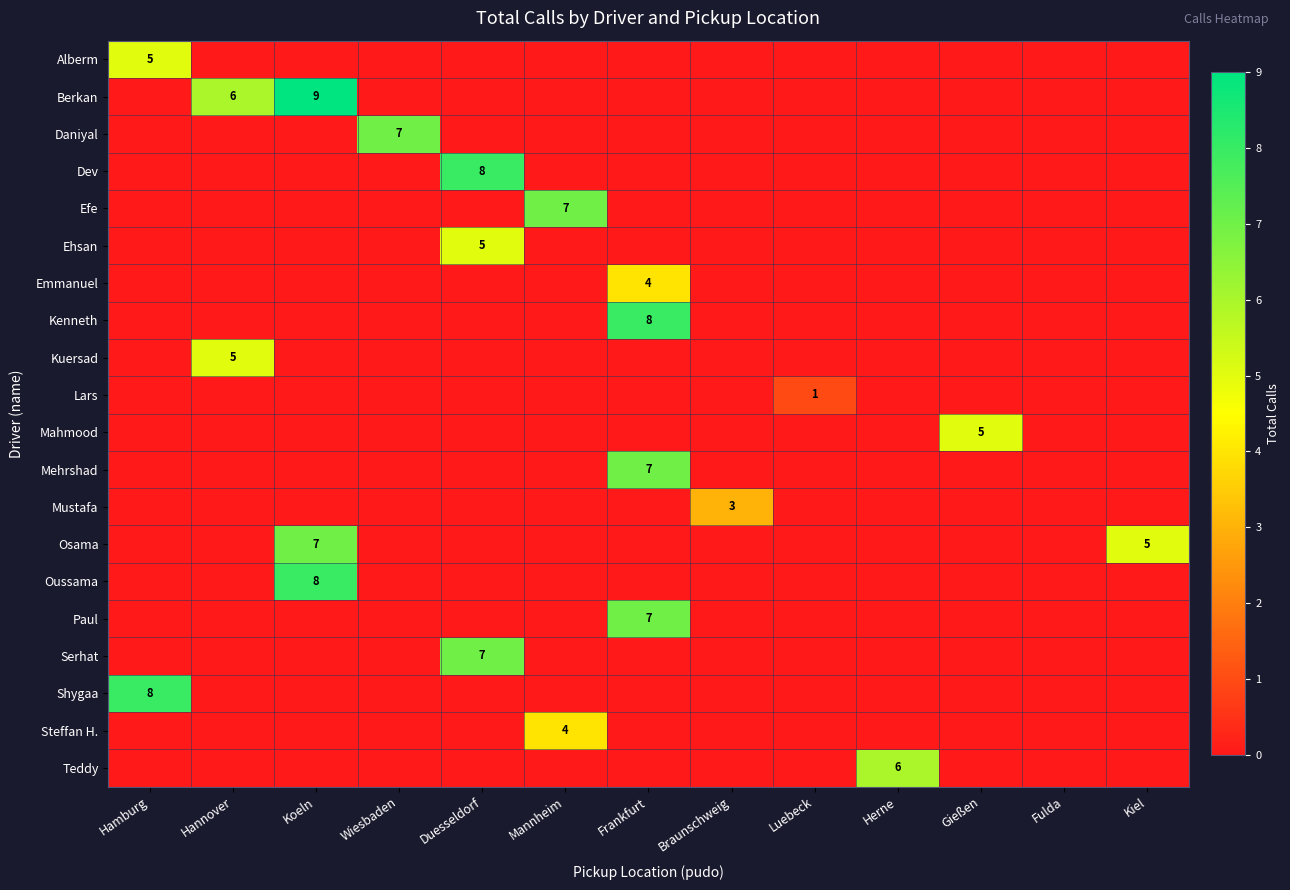

What is the maximum value for Osama?

7